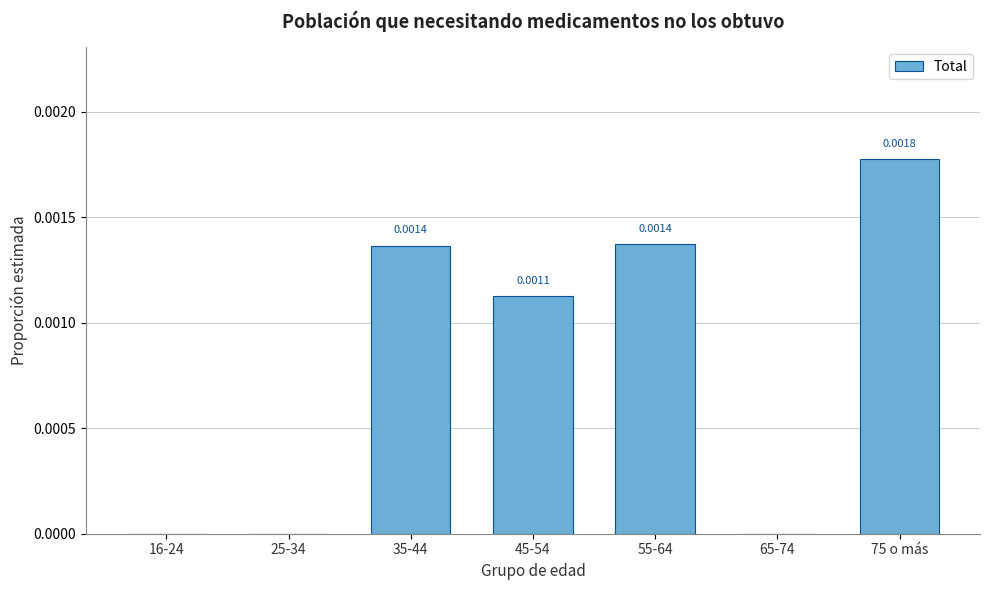

Between 25-34 and 55-64, which is larger?

55-64